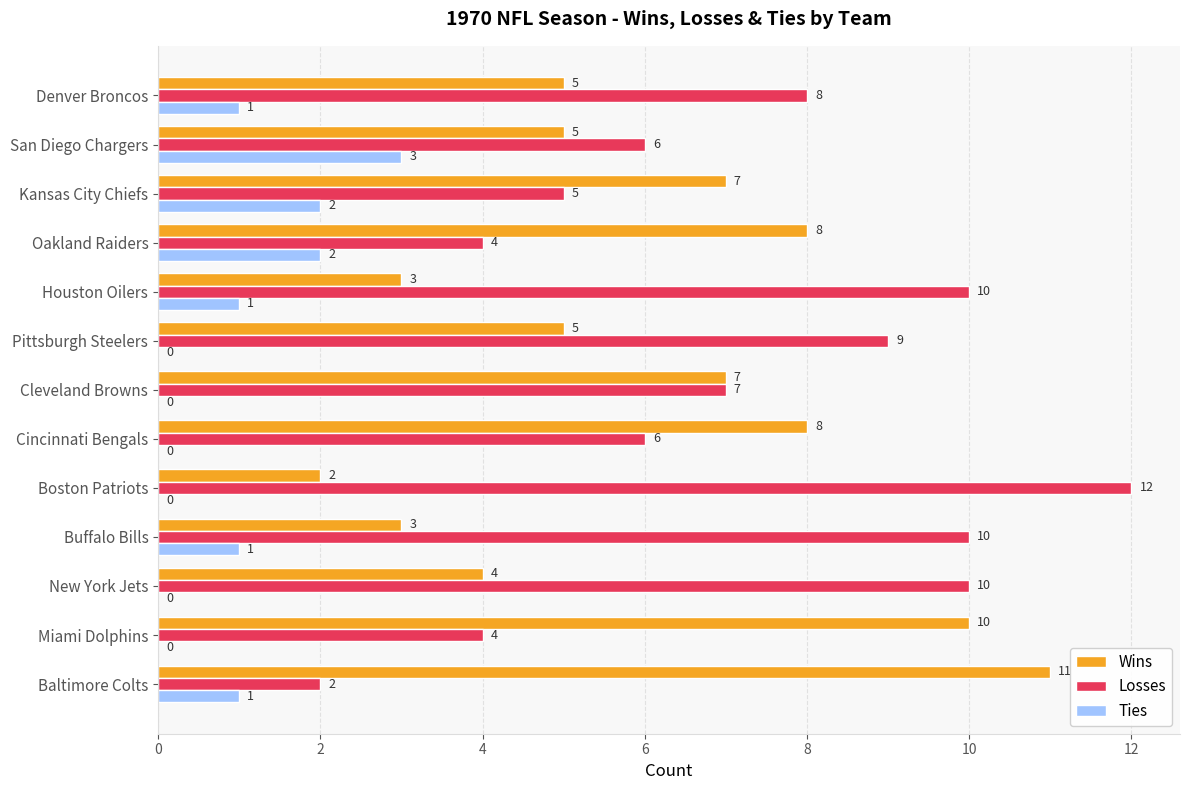

At which label is Losses closest to 7?

Cleveland Browns